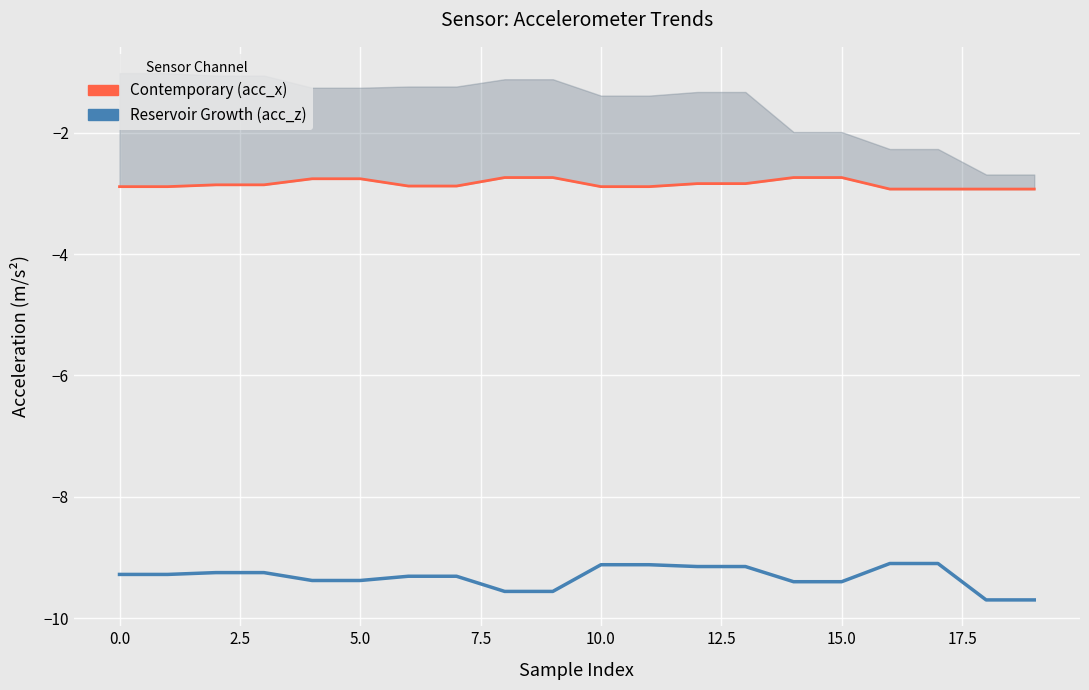

What is the difference between the second highest and second lowest values in the Contemporary (acc_x) series?

0.2